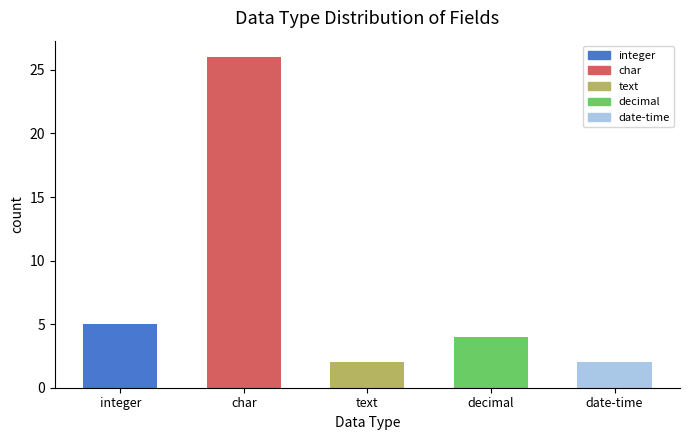

The value at date-time is 2. True or false?

True